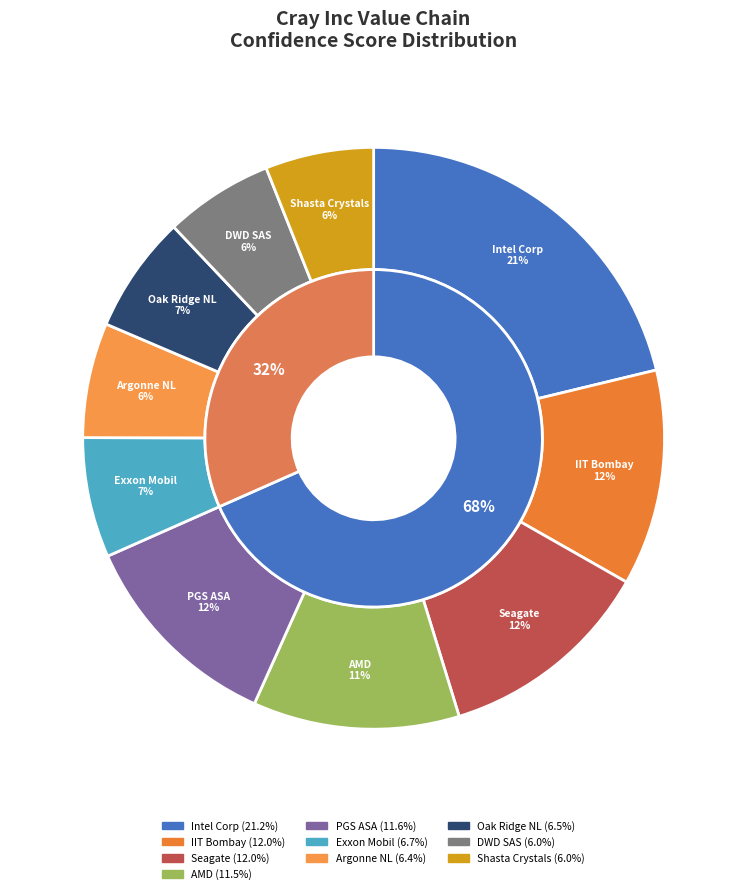

To the nearest percent, what percentage of the pie is PGS ASA?

12%